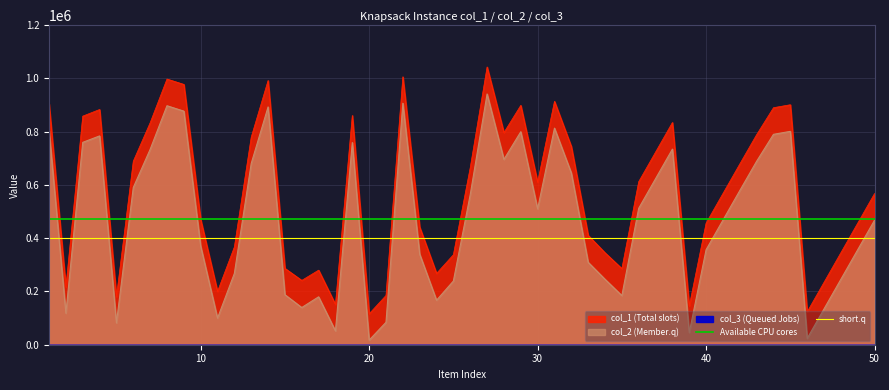

The value of col_1 (Total slots) at 50 is 853459. True or false?

False